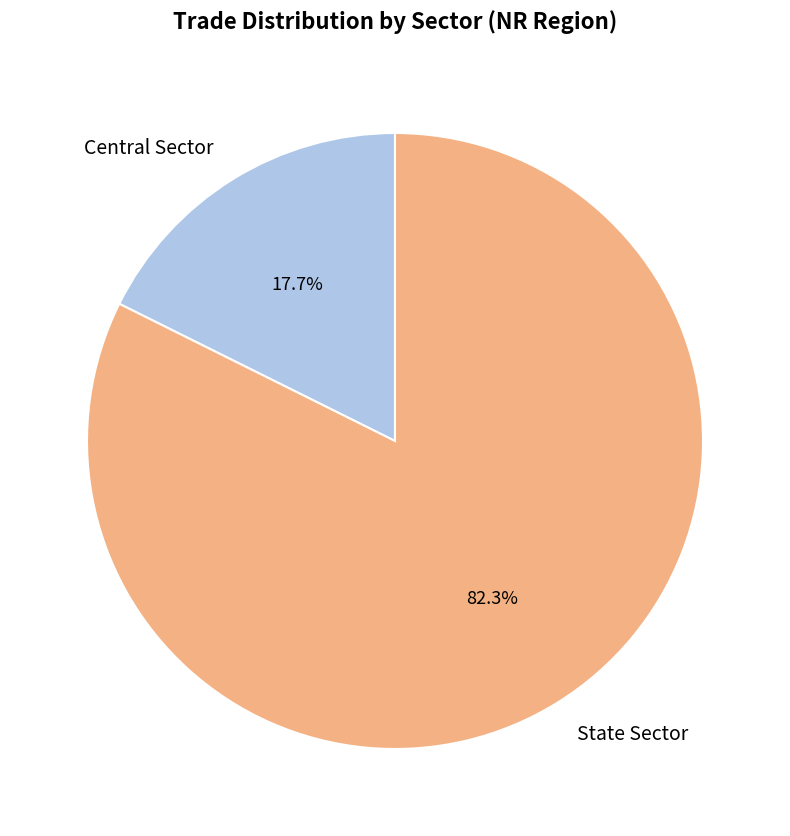

Does Central Sector represent more than half of the total?

No